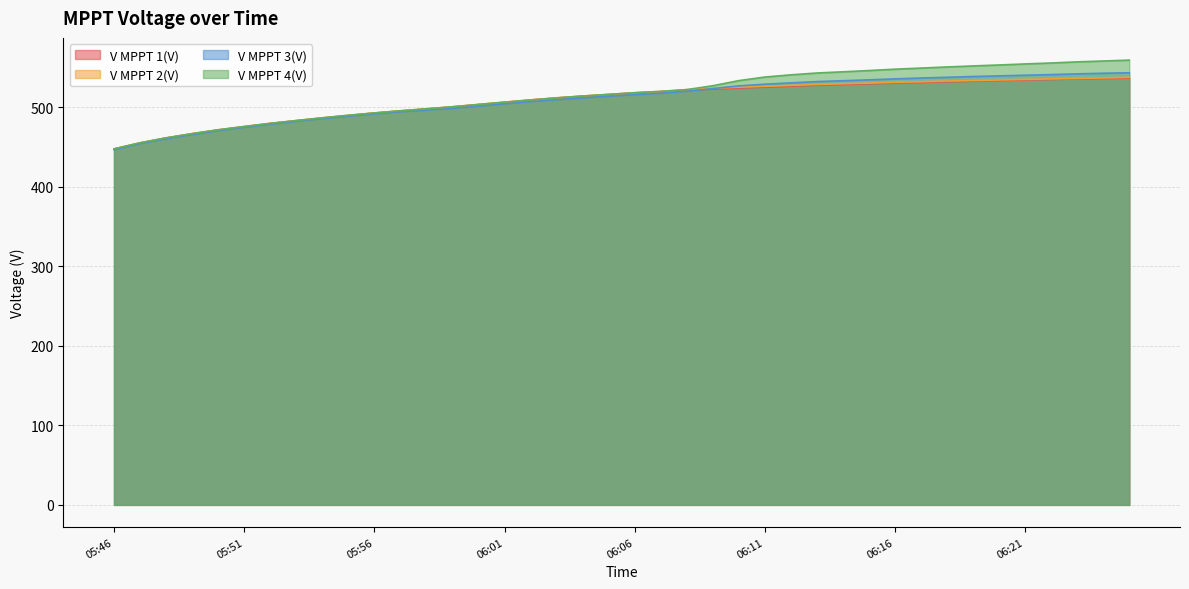

How many lines are shown in the chart?

4